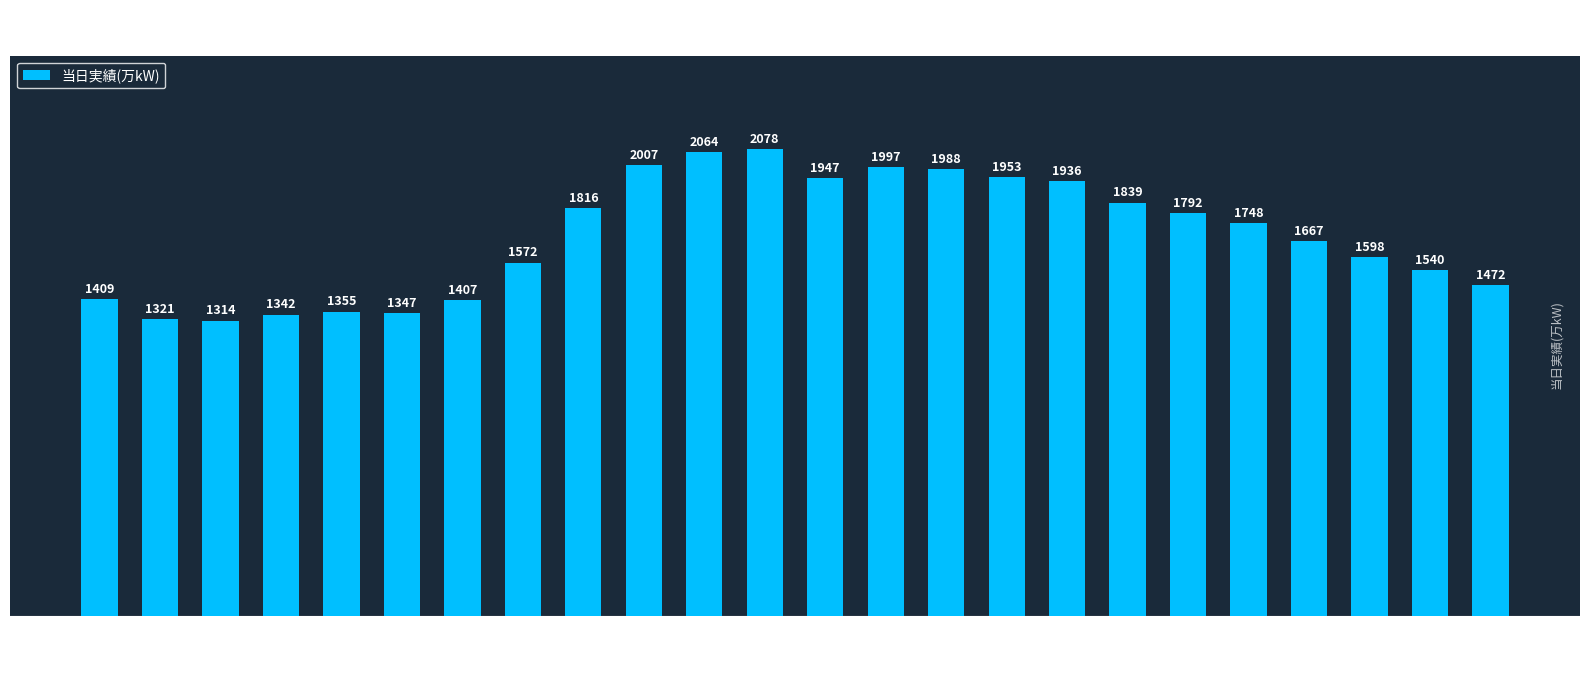

What is the label of the 16th bar from the right?

8:00